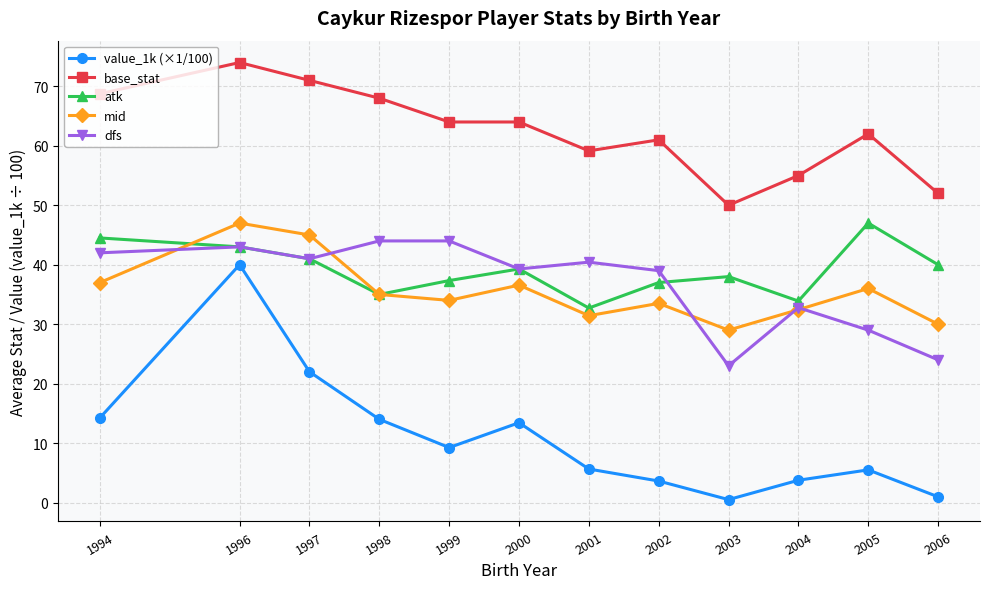

Which series has the largest range (max minus min)?

value_1k (×1/100)